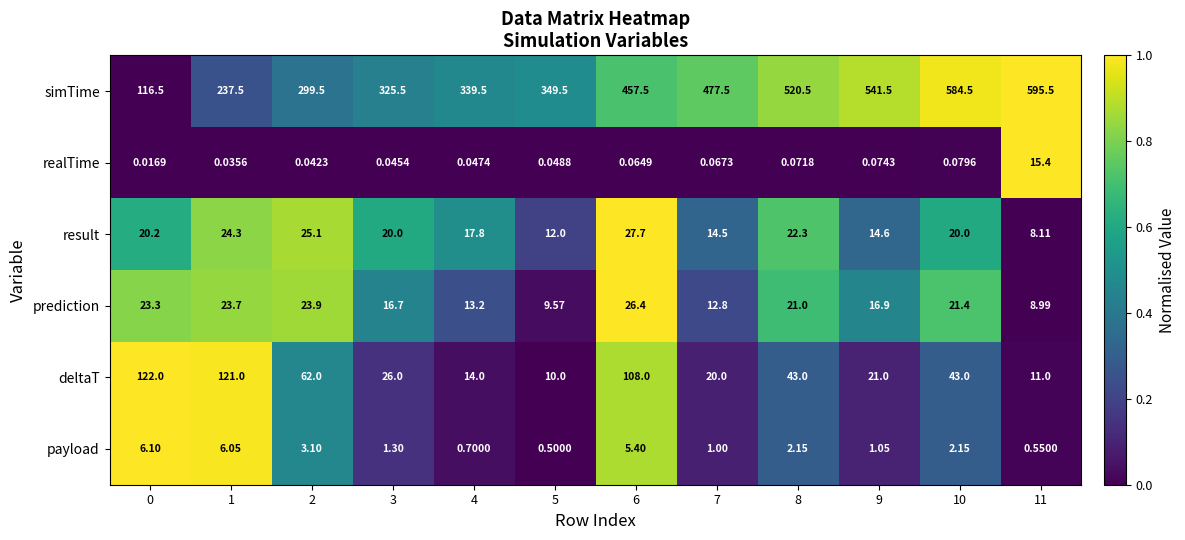

Which series has the widest spread of values?

simTime